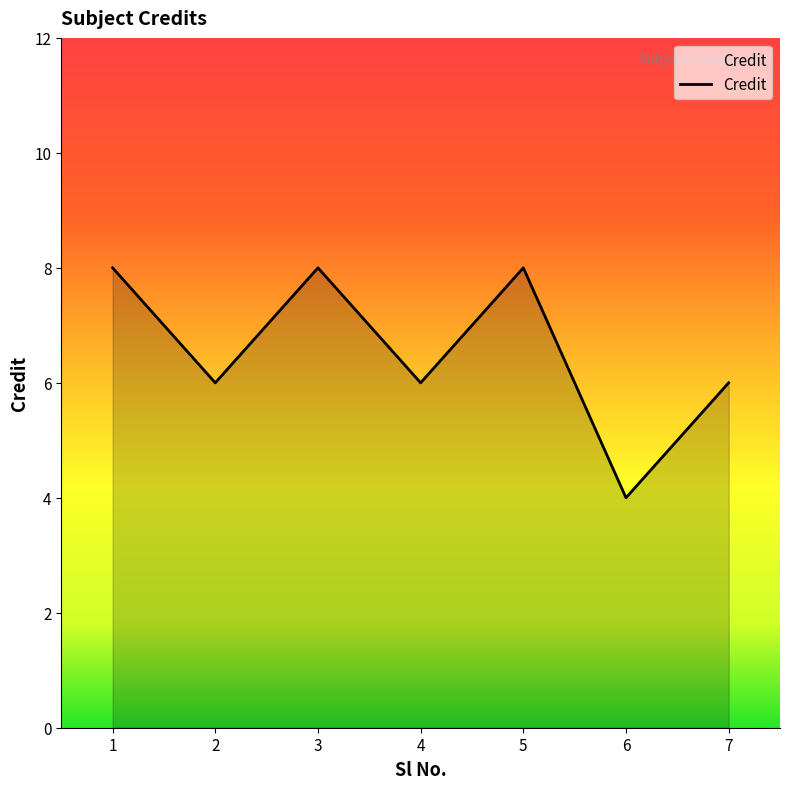

Does the chart have visible grid lines?

No